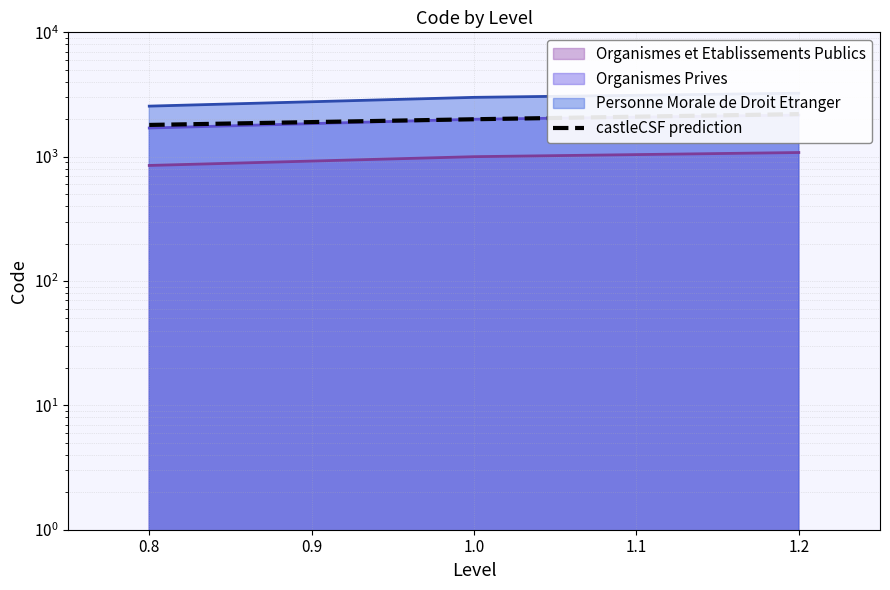

How many values are between 1800 and 2200?

3